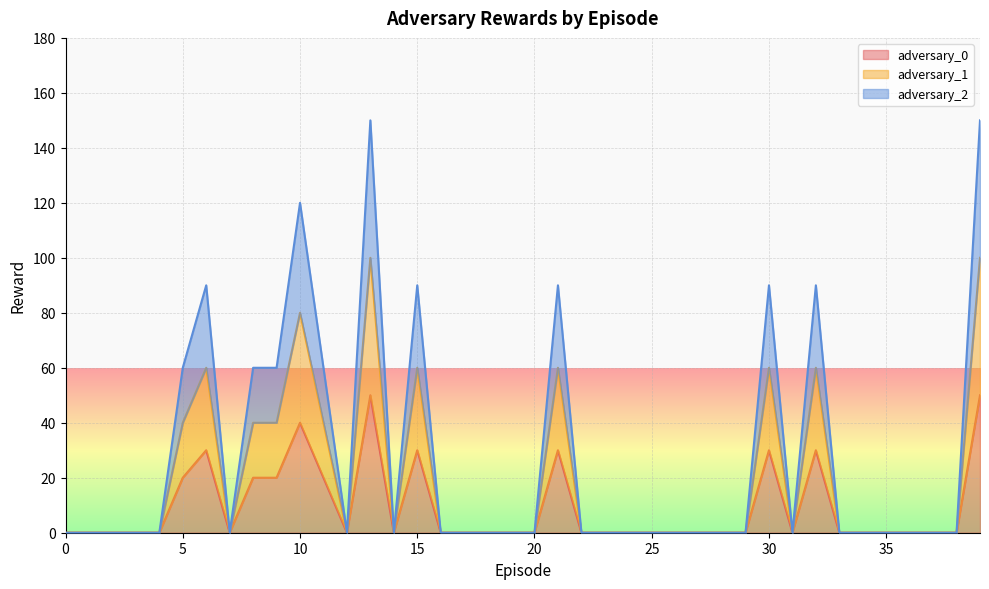

List the series in order of their overall mean, lowest first.

adversary_0, adversary_1, adversary_2